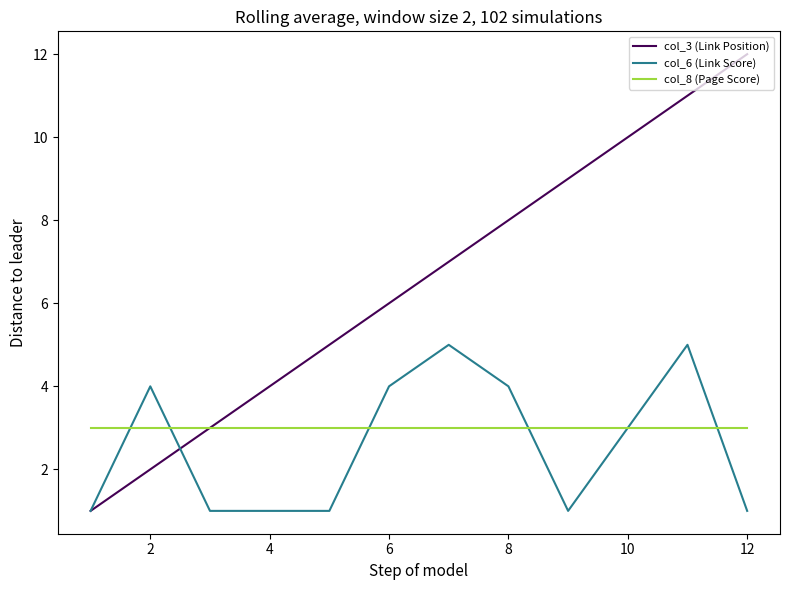

List the series in order of their peak value, lowest first.

col_8 (Page Score), col_6 (Link Score), col_3 (Link Position)